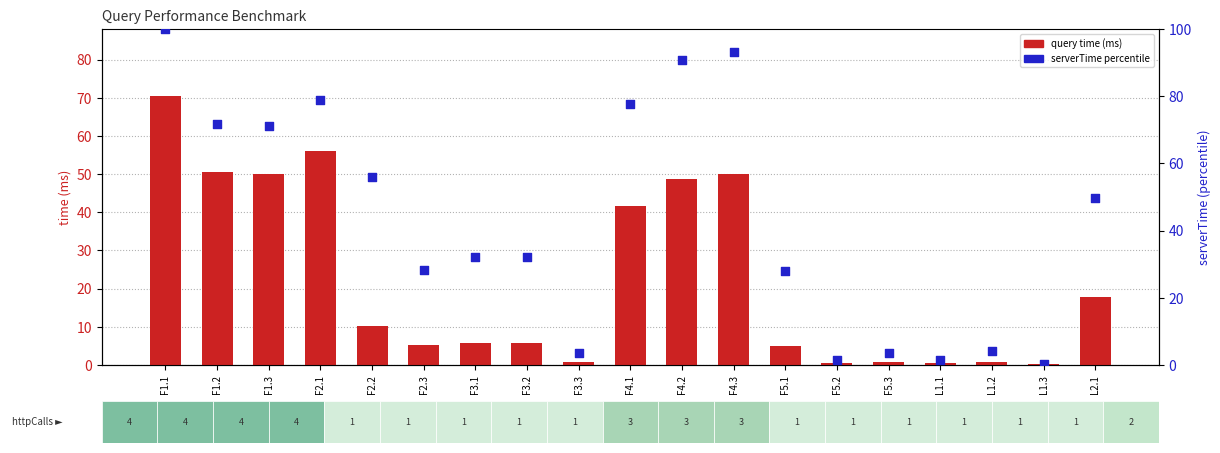

Which series has the largest total across all categories?

serverTime percentile